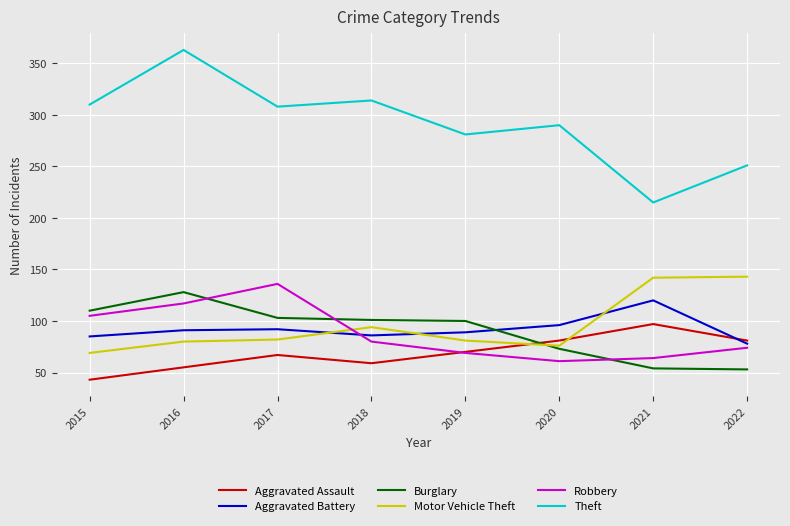

What is the spread (max minus min) of values at 2020?

229